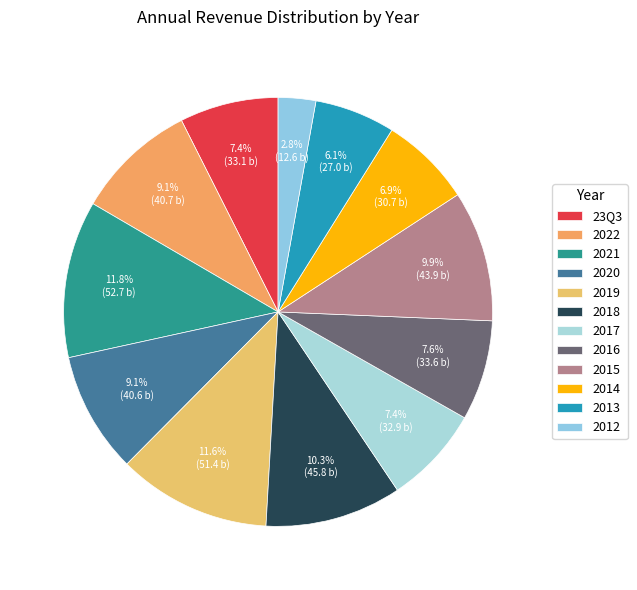

Between 2013 and 2016, which is larger?

2016